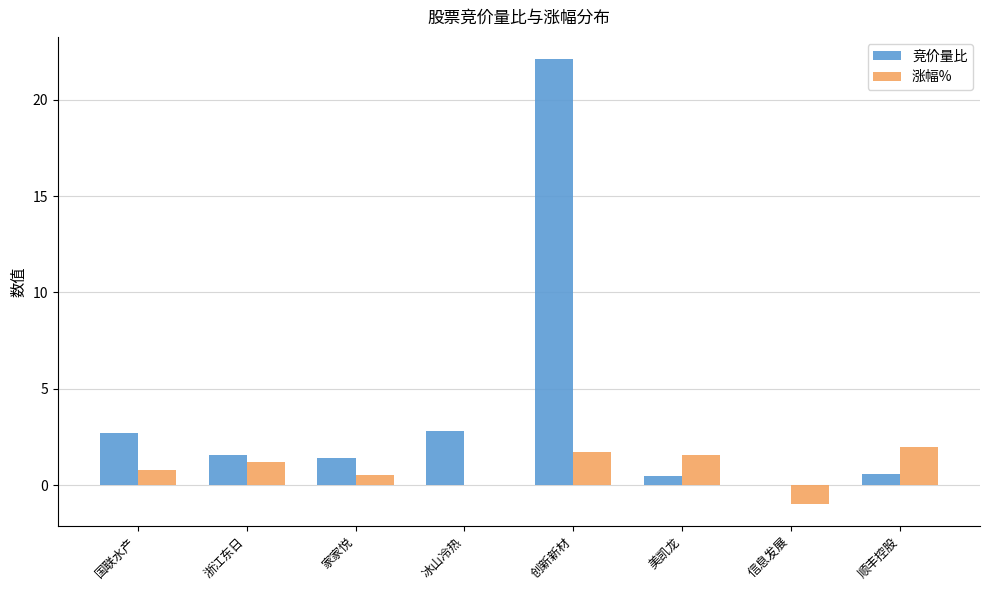

Which series changed the most between 国联水产 and 信息发展?

竞价量比